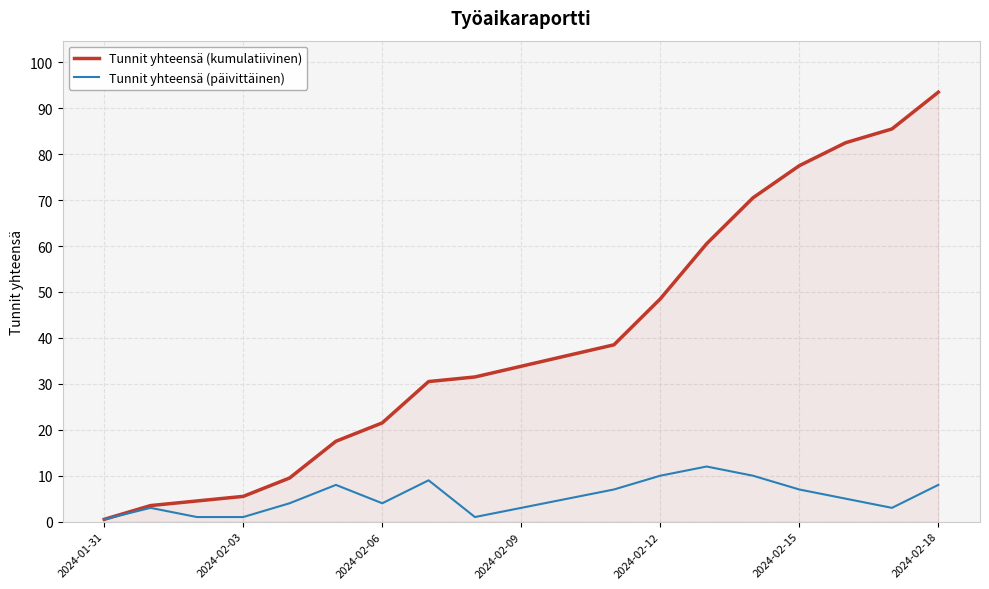

True or false: Tunnit yhteensä (kumulatiivinen) has more than 2 points higher than both neighbors.

False